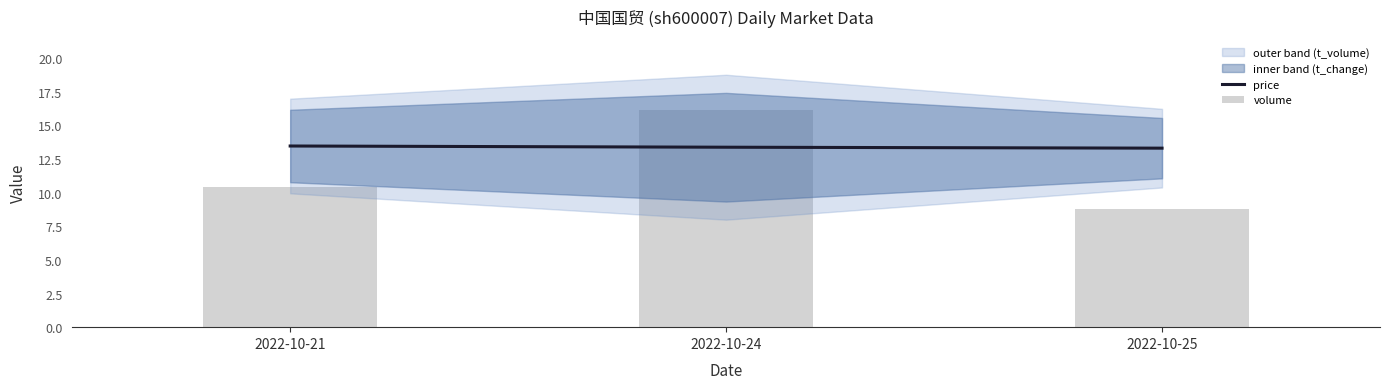

Which series has the largest total across all categories?

price